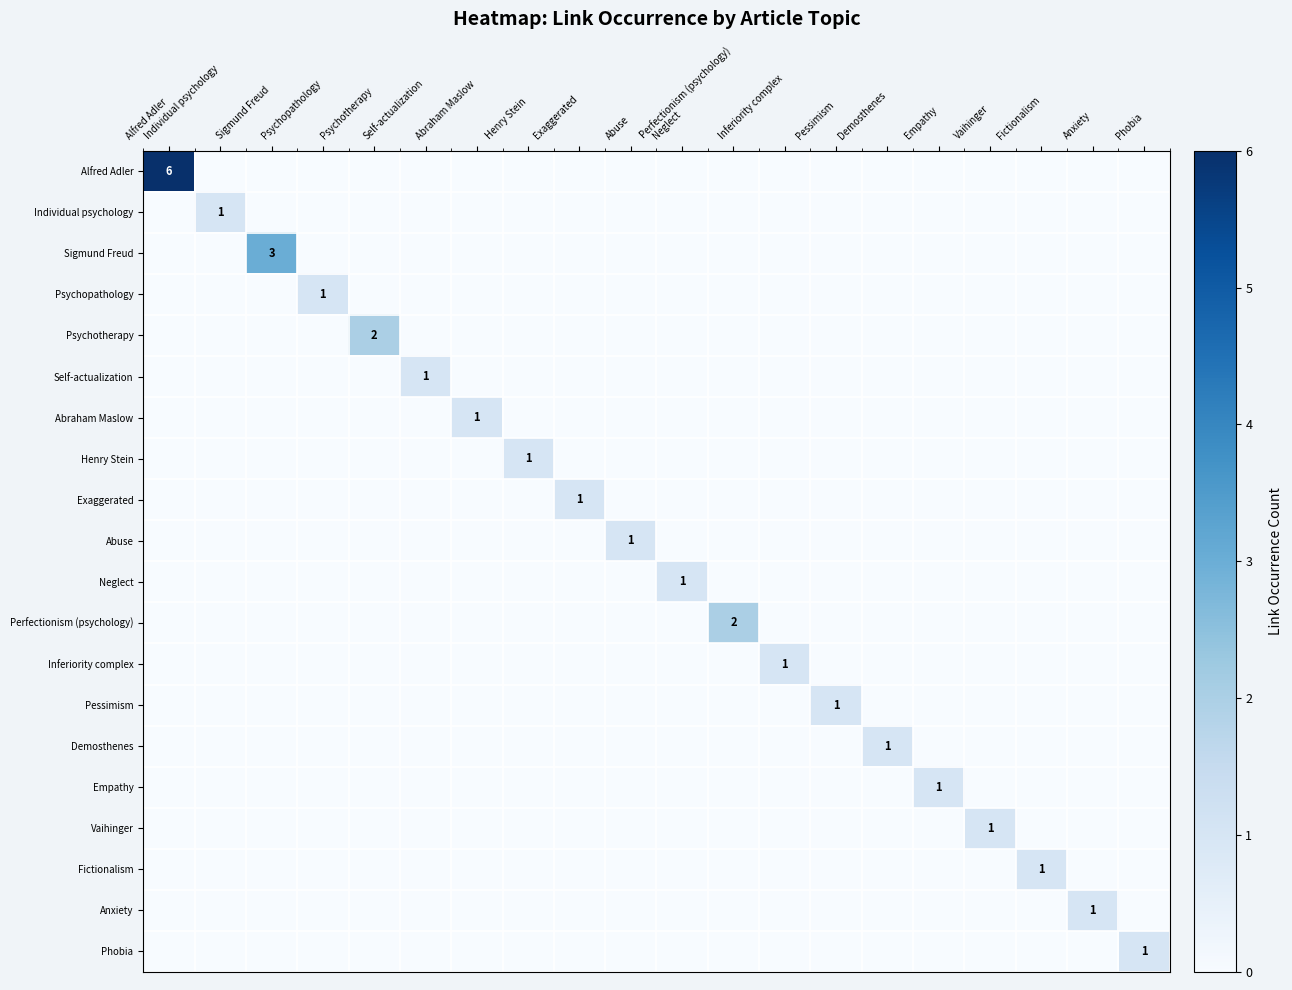

Between Phobia and Abraham Maslow, which is larger?

Phobia